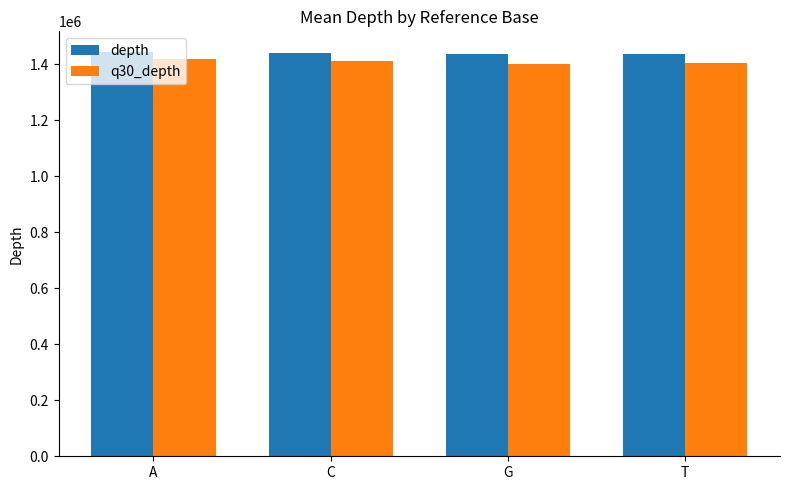

How many groups of bars are there?

4